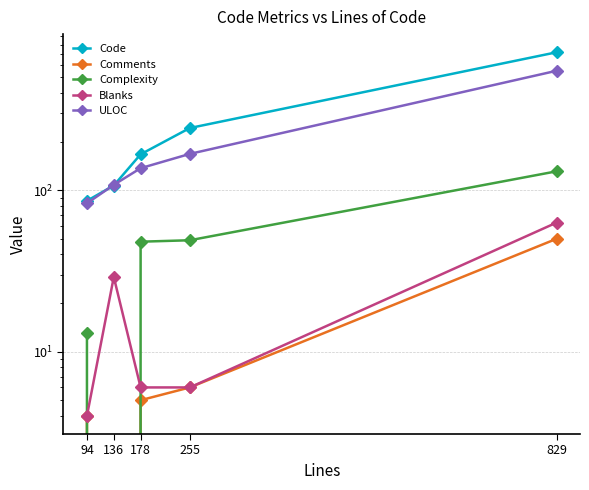

What is the approximate value of Comments at 178?

5